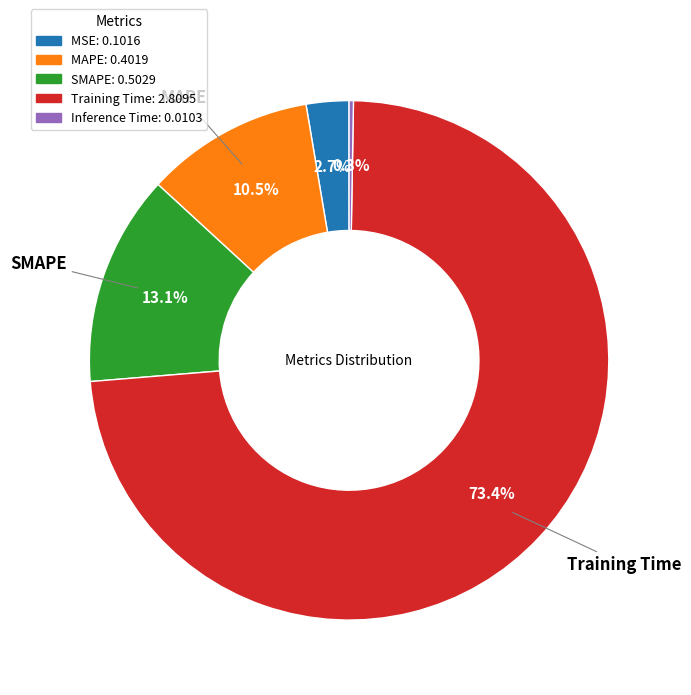

Combined, do SMAPE: 0.5029 and MAPE: 0.4019 account for over 50%?

No